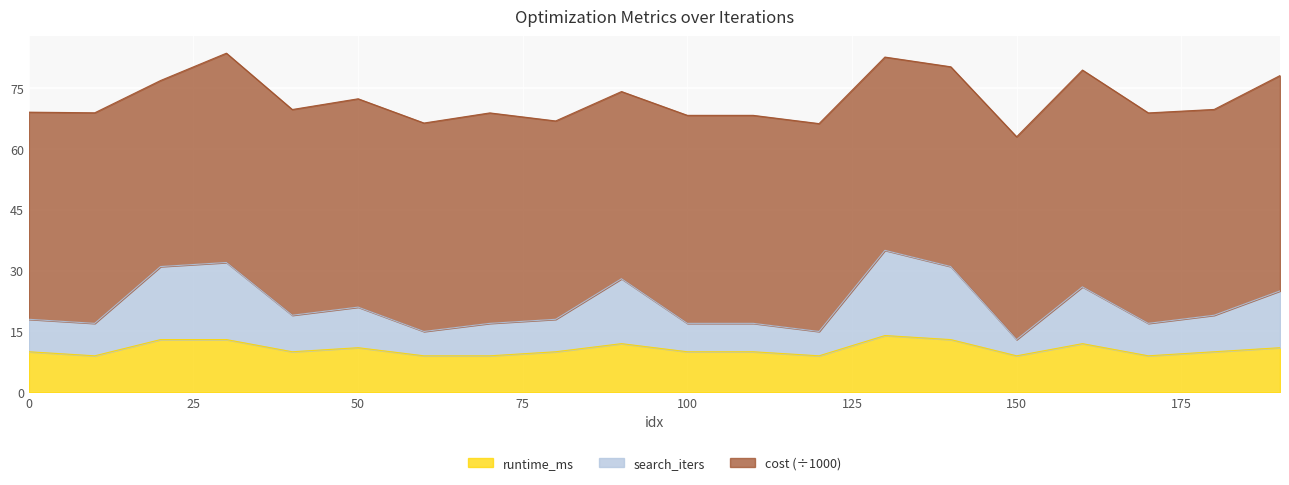

The runtime_ms series shows 10.0 at 0. True or false?

True